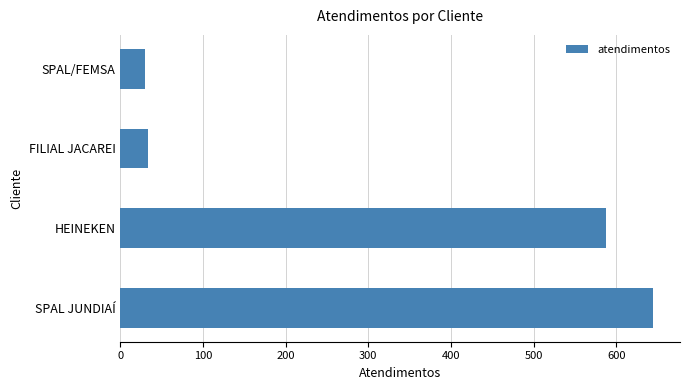

True or false: the data shows 645 at SPAL JUNDIAÍ.

True